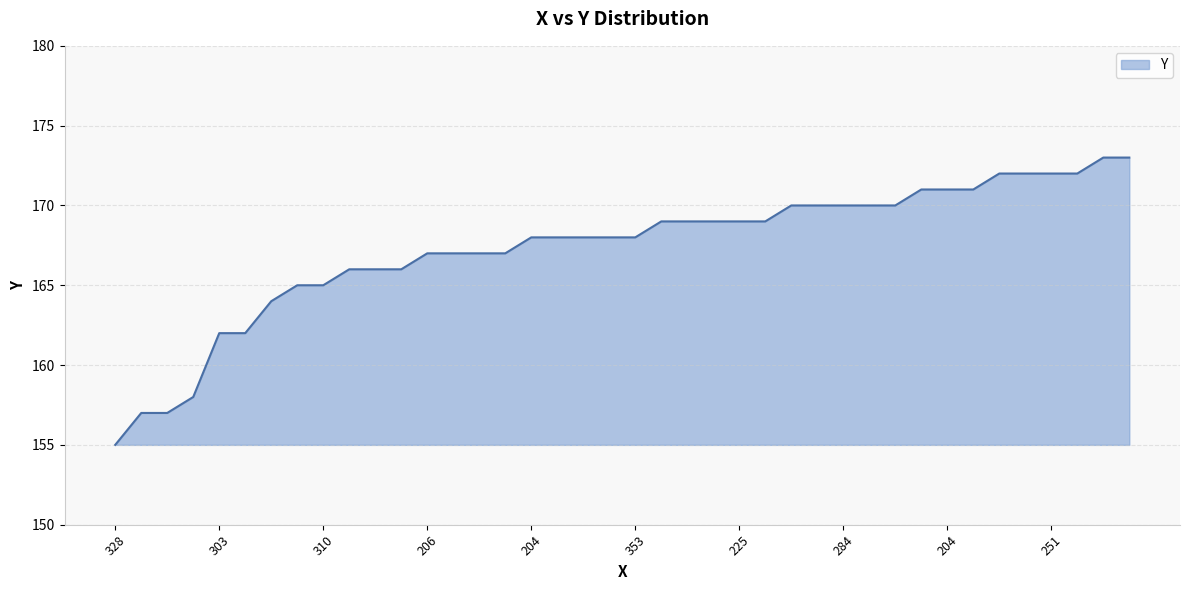

What is the smallest value displayed?

155